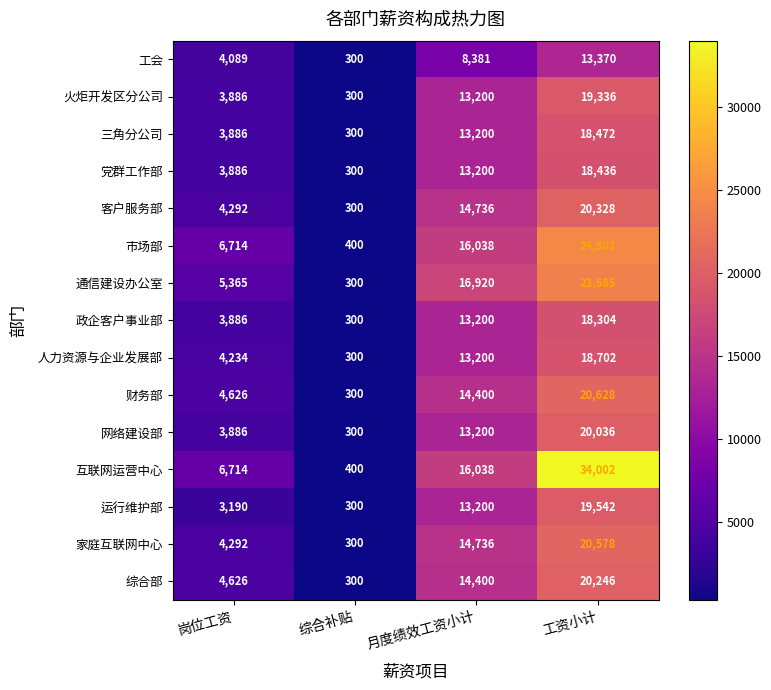

Which category has the lowest value across all series?

综合补贴